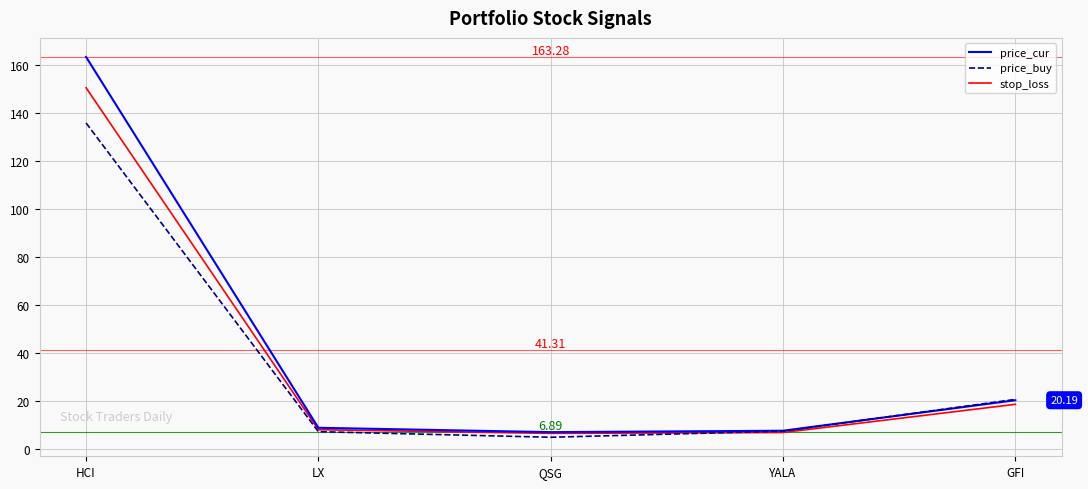

At which category does the chart reach its peak across all series?

HCI